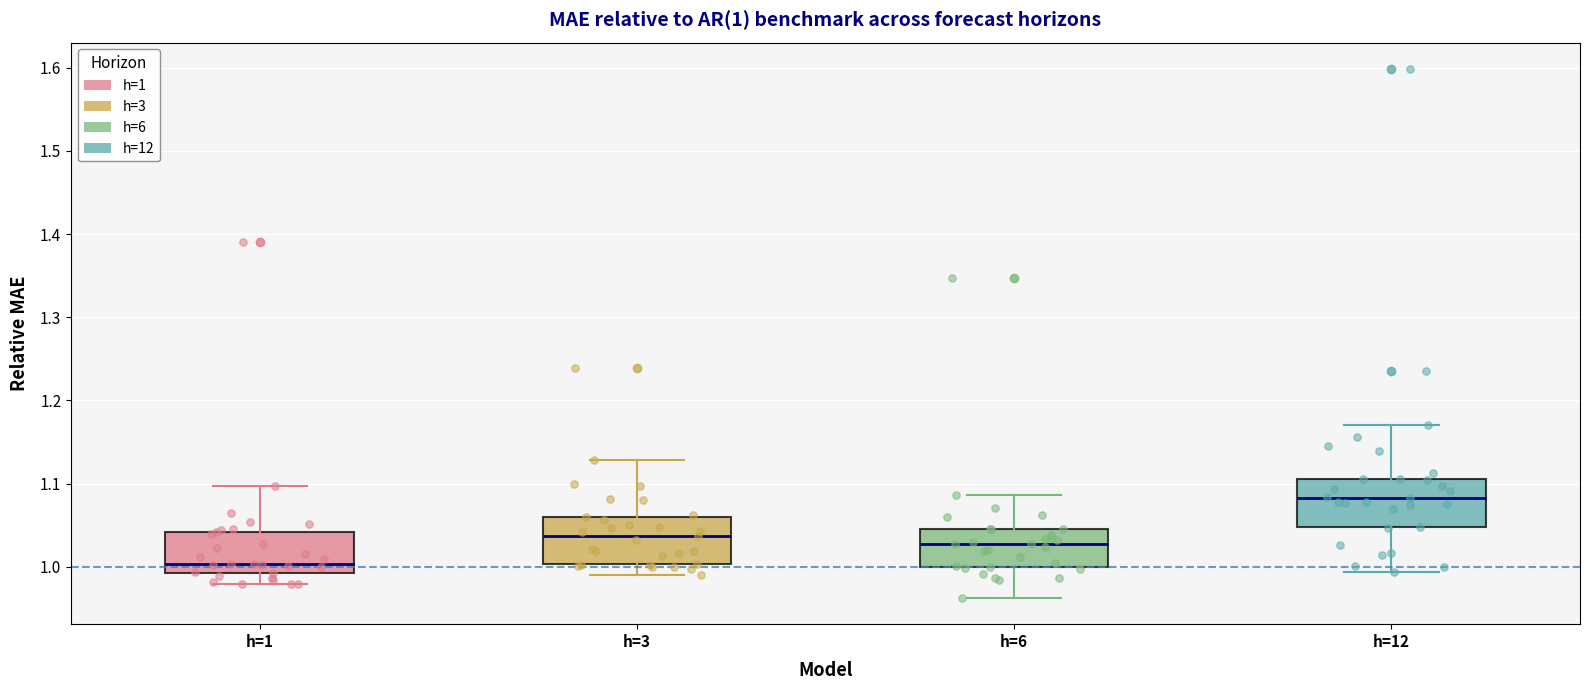

Which box has the lowest median line?

h=1